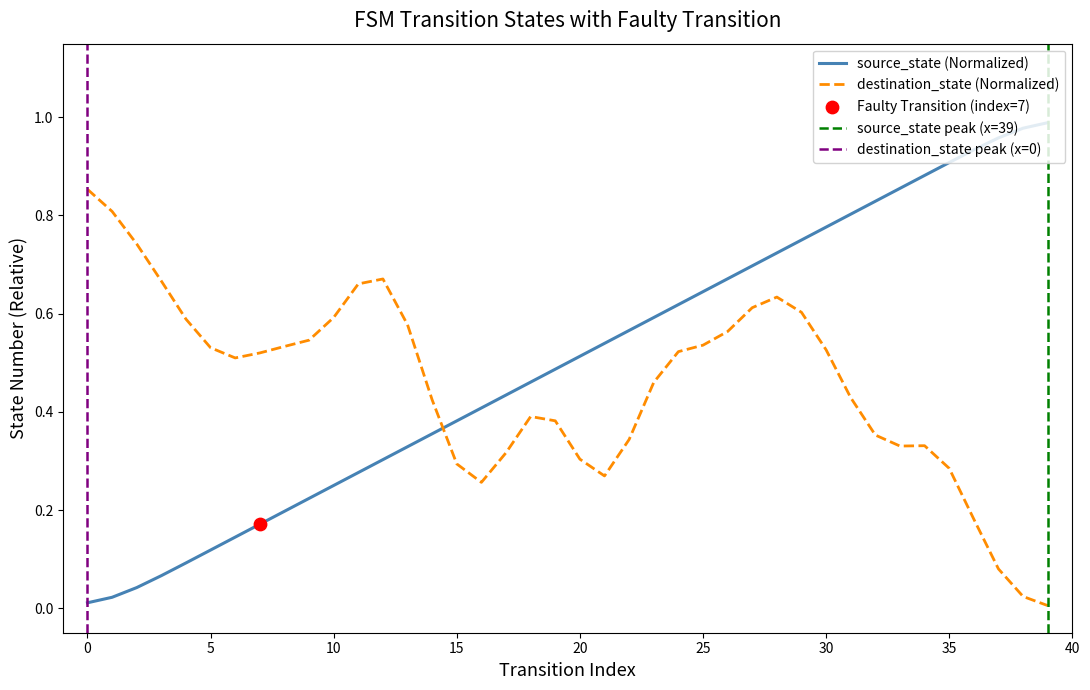

What is the change in value from 24 to 33?

+0.2